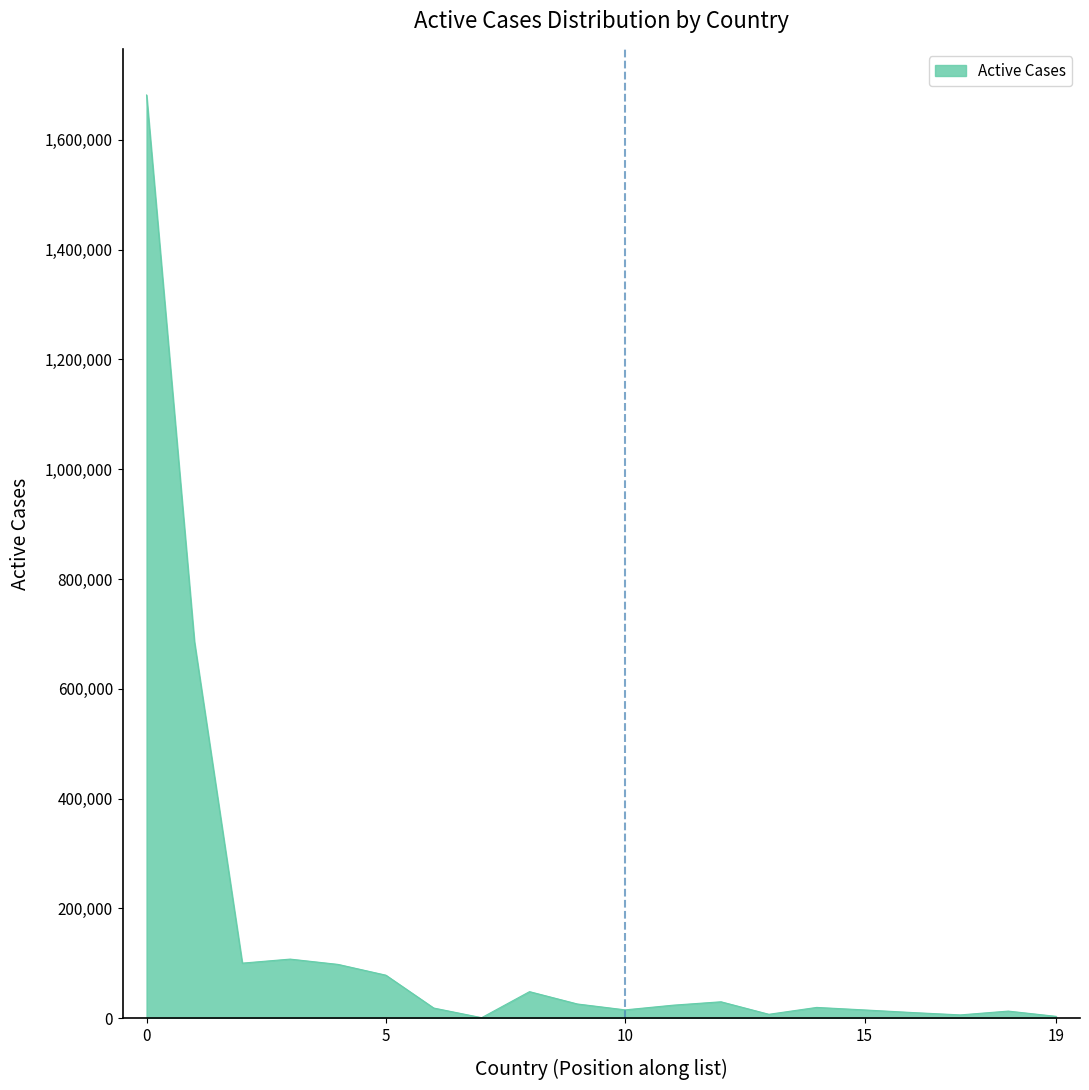

What is the greatest value displayed?

1681824